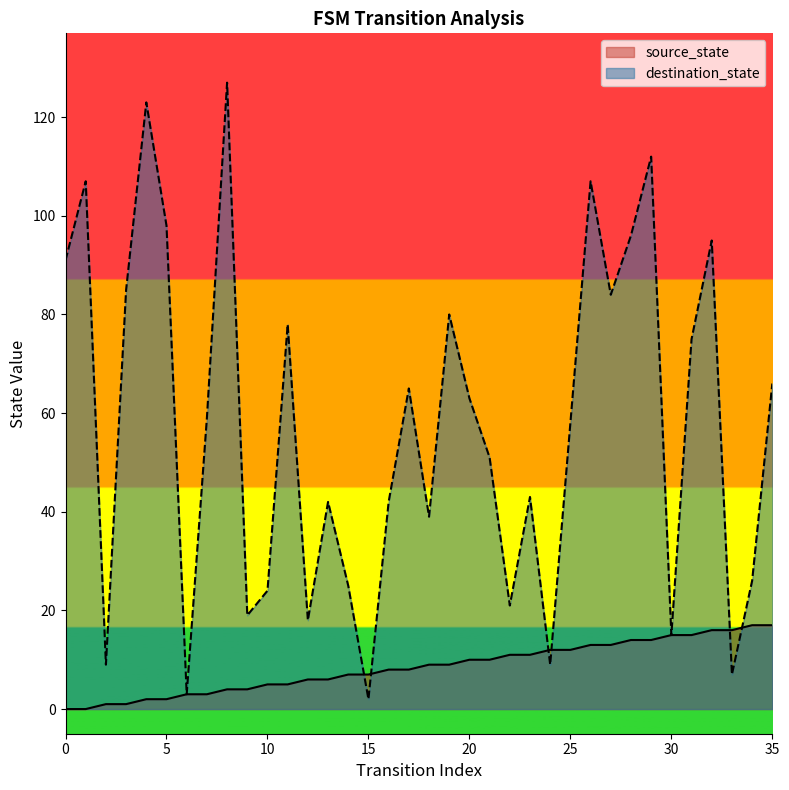

What is the sum of all destination_state values?

2064